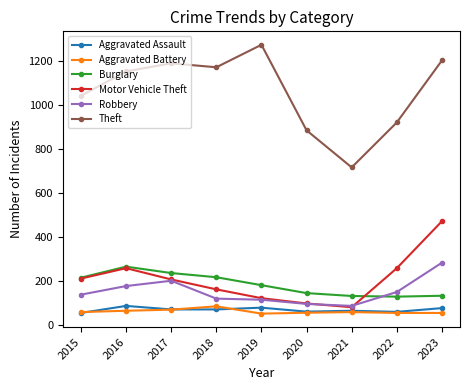

Which series has the widest spread of values?

Theft